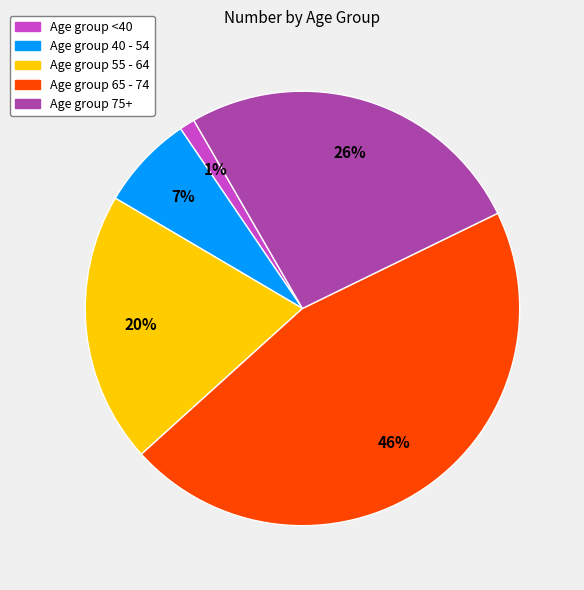

How many segments does this pie chart have?

5